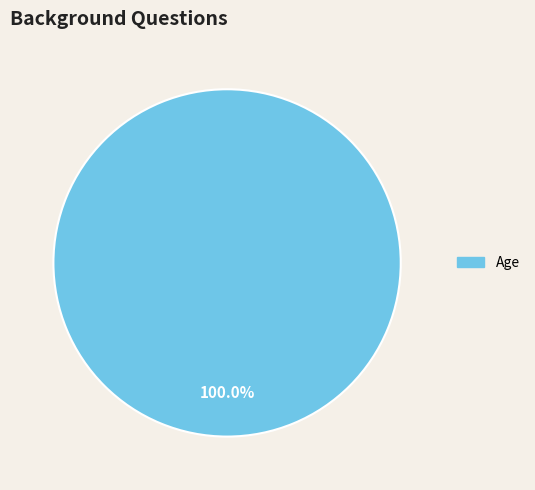

Is there any slice that represents more than half of the pie?

Yes